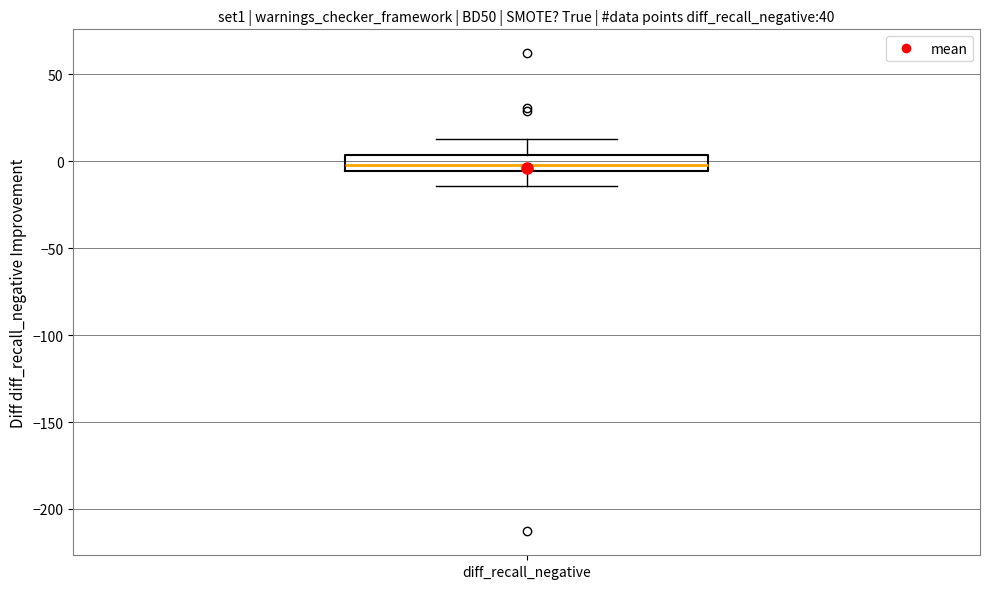

Transcribe this box plot: give where the median line is, the range the box spans, and where the two whiskers end, as read against the y-axis. The values are not printed on the chart, so give them approximately, as read against the axis.

median 0, box -5 to 5, whiskers -15 to 15